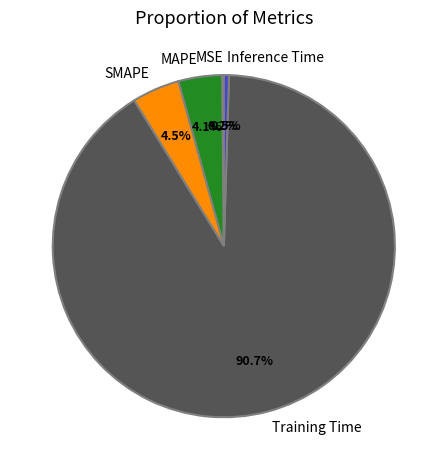

Is Inference Time the majority of the pie?

No